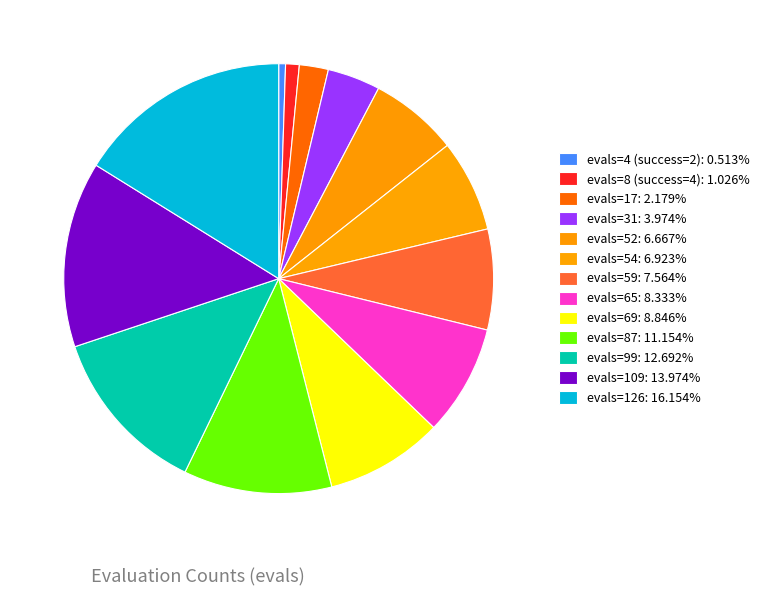

Does evals=31 account for over 50% of the chart?

No